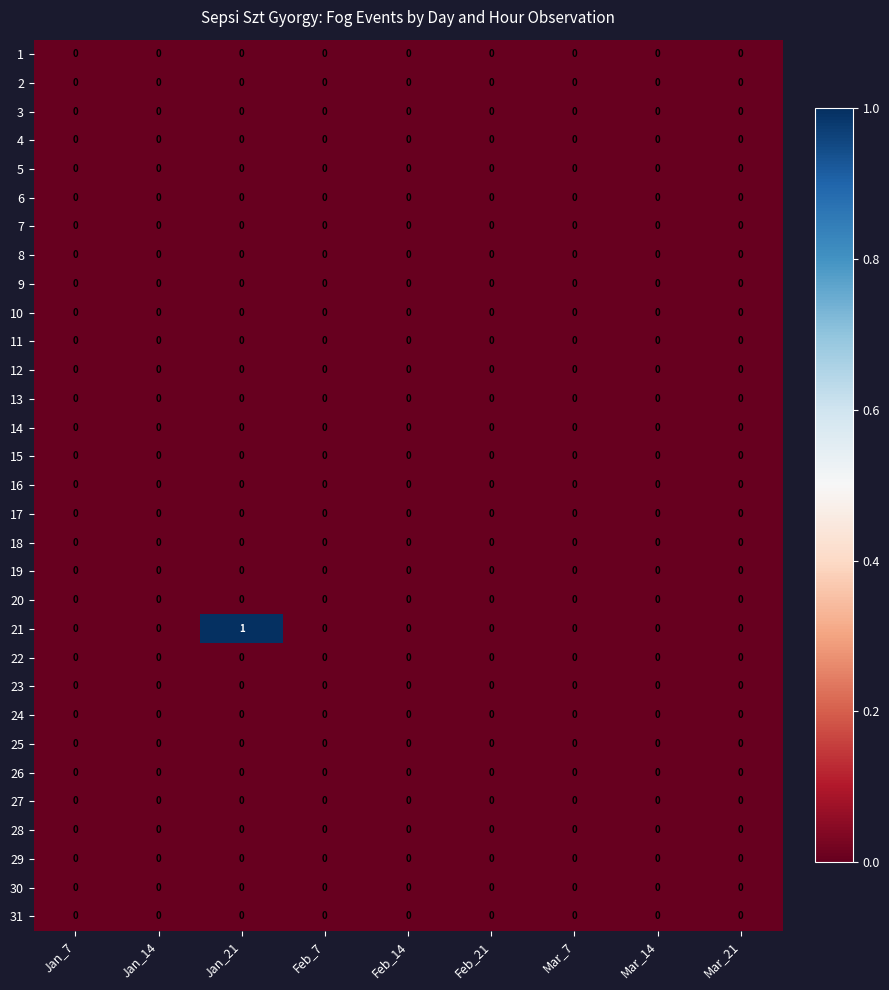

At which category is the sum across all series the highest?

Jan_21